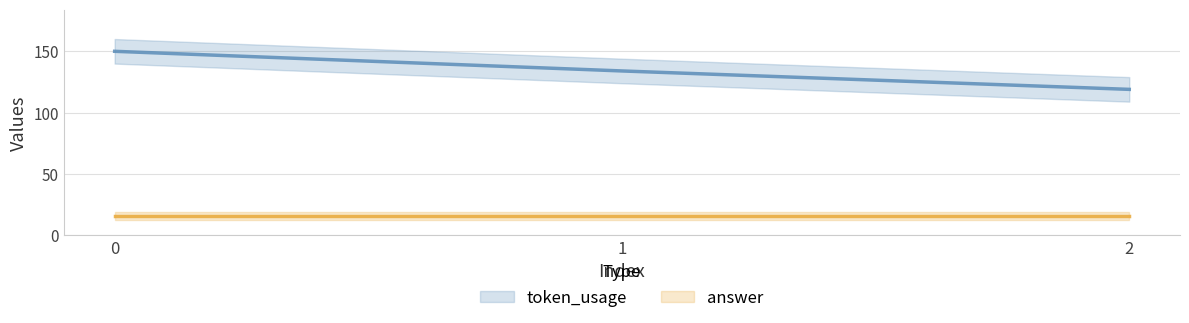

Reading right to left, list all the values displayed in this chart.

119	134	150